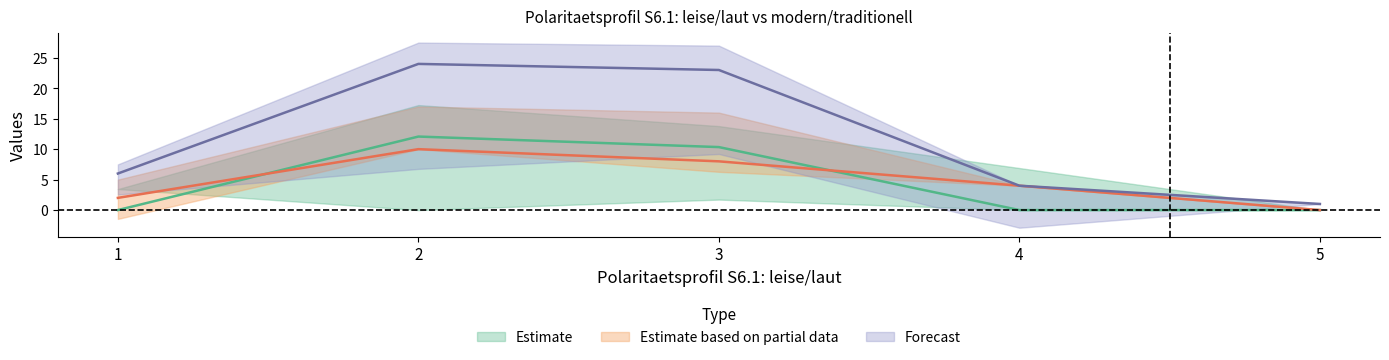

How many data points in col_3 (count) are less than 4?

2